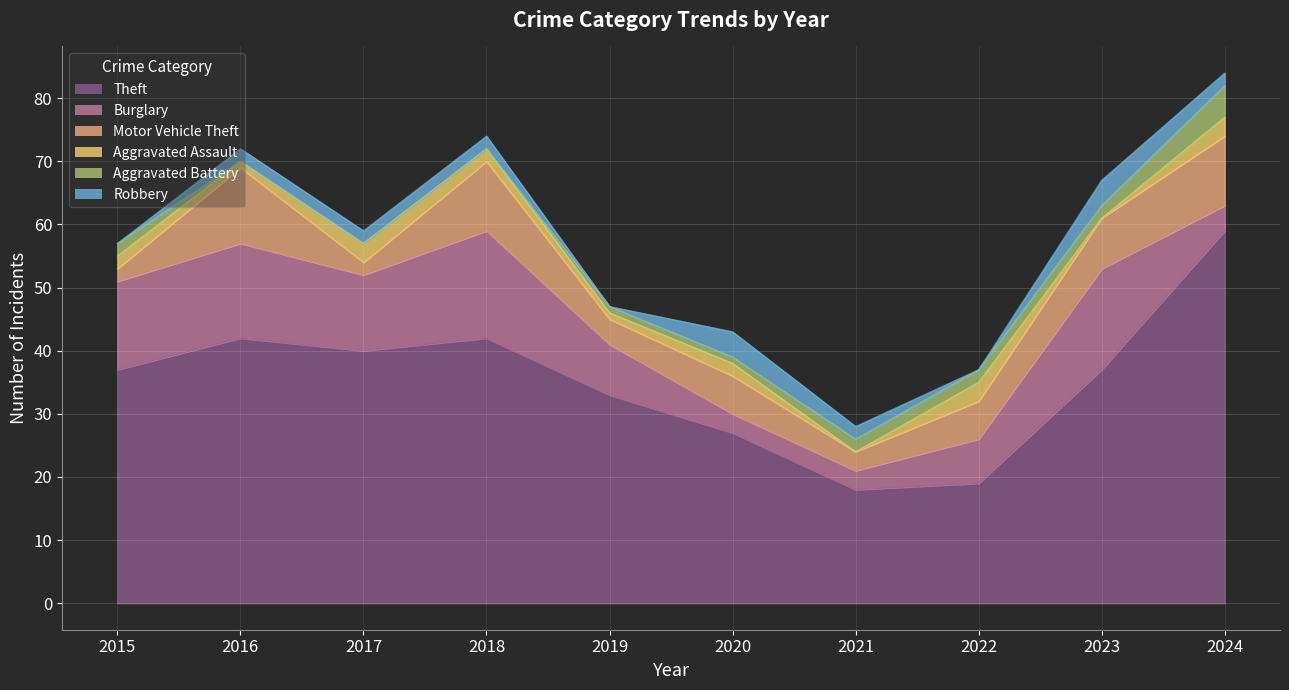

Is it true that Aggravated Assault equals 1 at 2024?

False